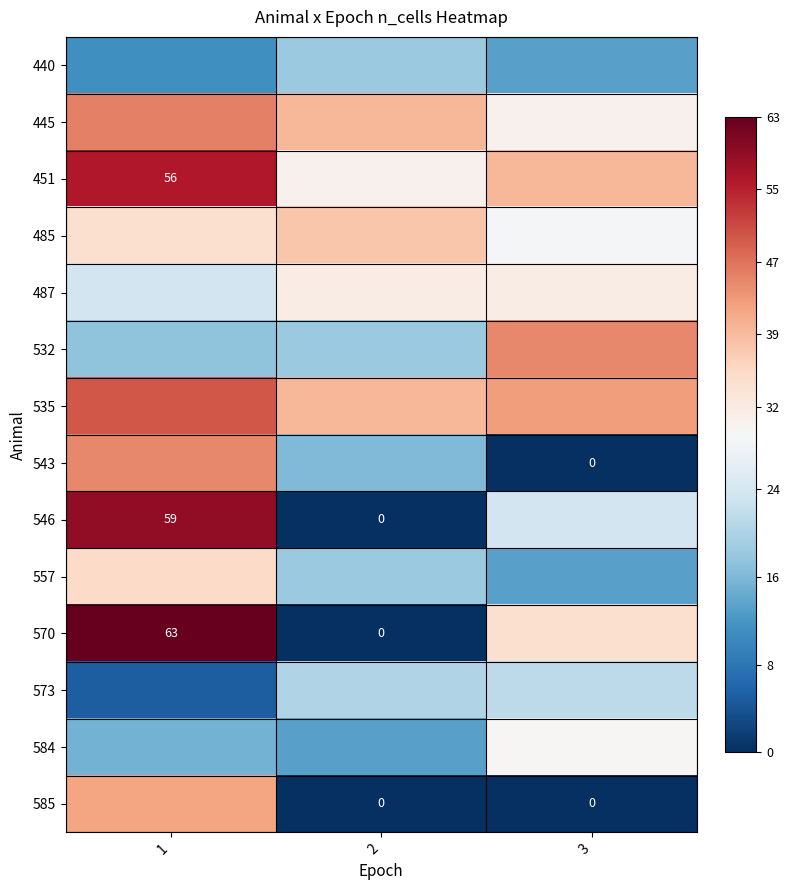

The value of 570 at 1 is 63. True or false?

True